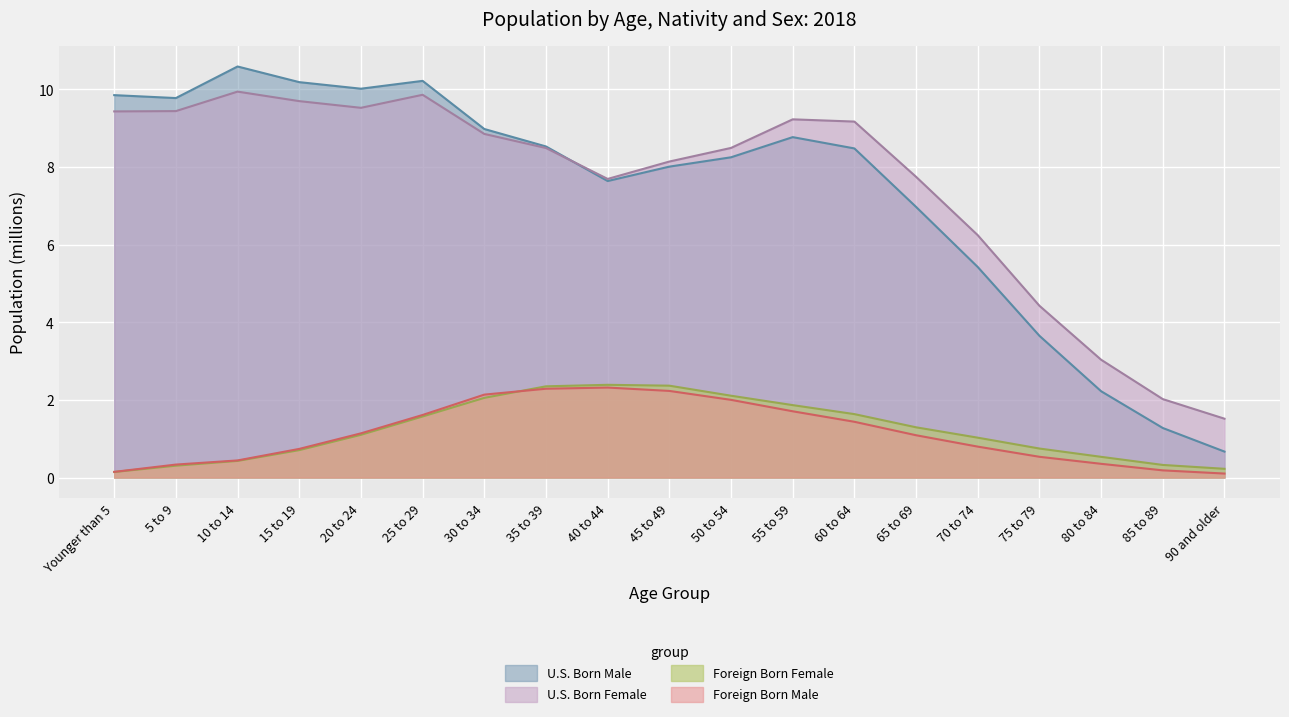

List the labels in order of Foreign Born Male value, largest first.

40 to 44, 35 to 39, 45 to 49, 30 to 34, 50 to 54, 55 to 59, 25 to 29, 60 to 64, 20 to 24, 65 to 69, 70 to 74, 15 to 19, 75 to 79, 10 to 14, 80 to 84, 5 to 9, 85 to 89, Younger than 5, 90 and older